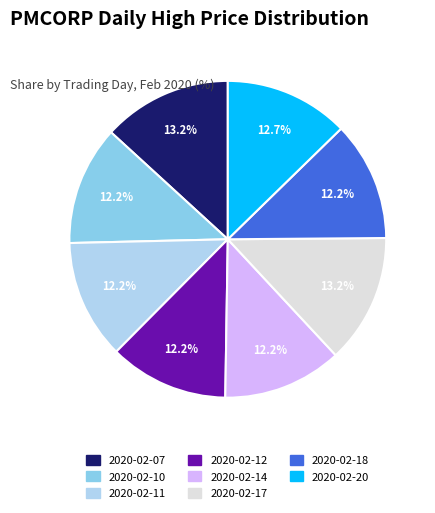

Does any single category account for the majority?

No